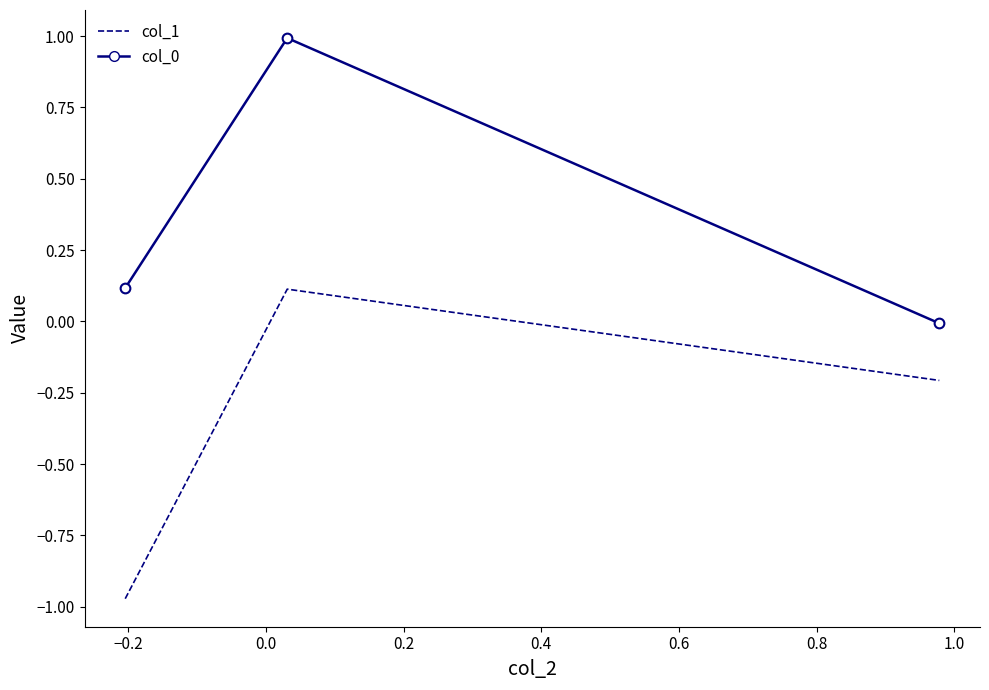

What is the highest value of the col_0 series?

1.0